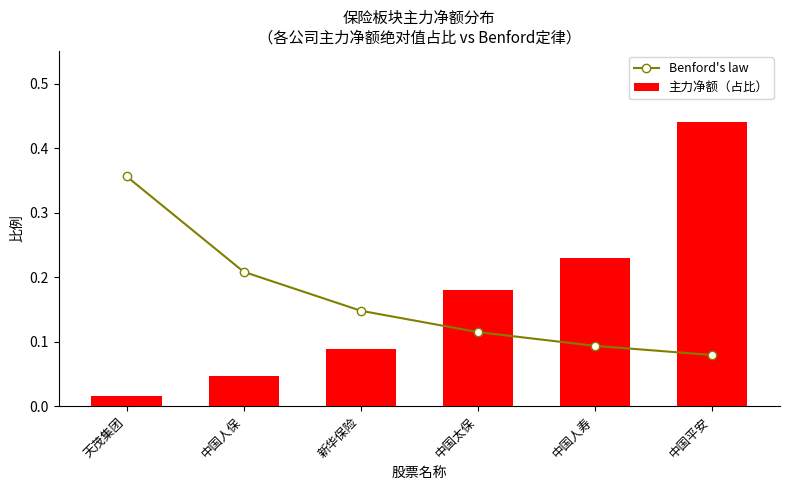

Which category has the highest value in the Benford's law series?

天茂集团